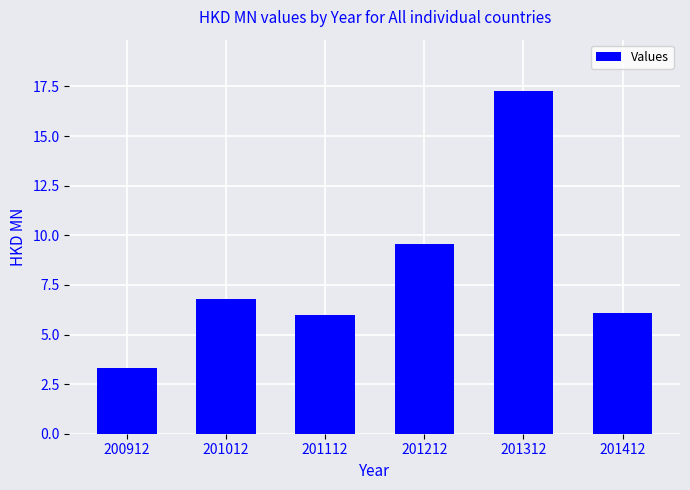

What is the ratio of the value at 201012 to the value at 200912?

2.0